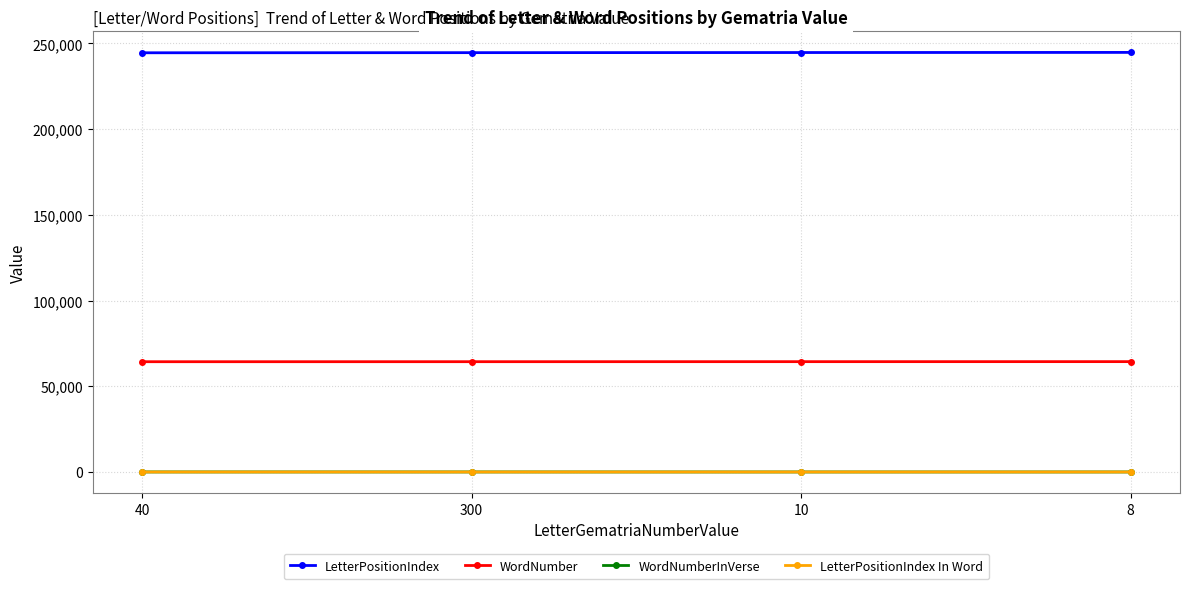

What is the minimum value for LetterPositionIndex?

244531